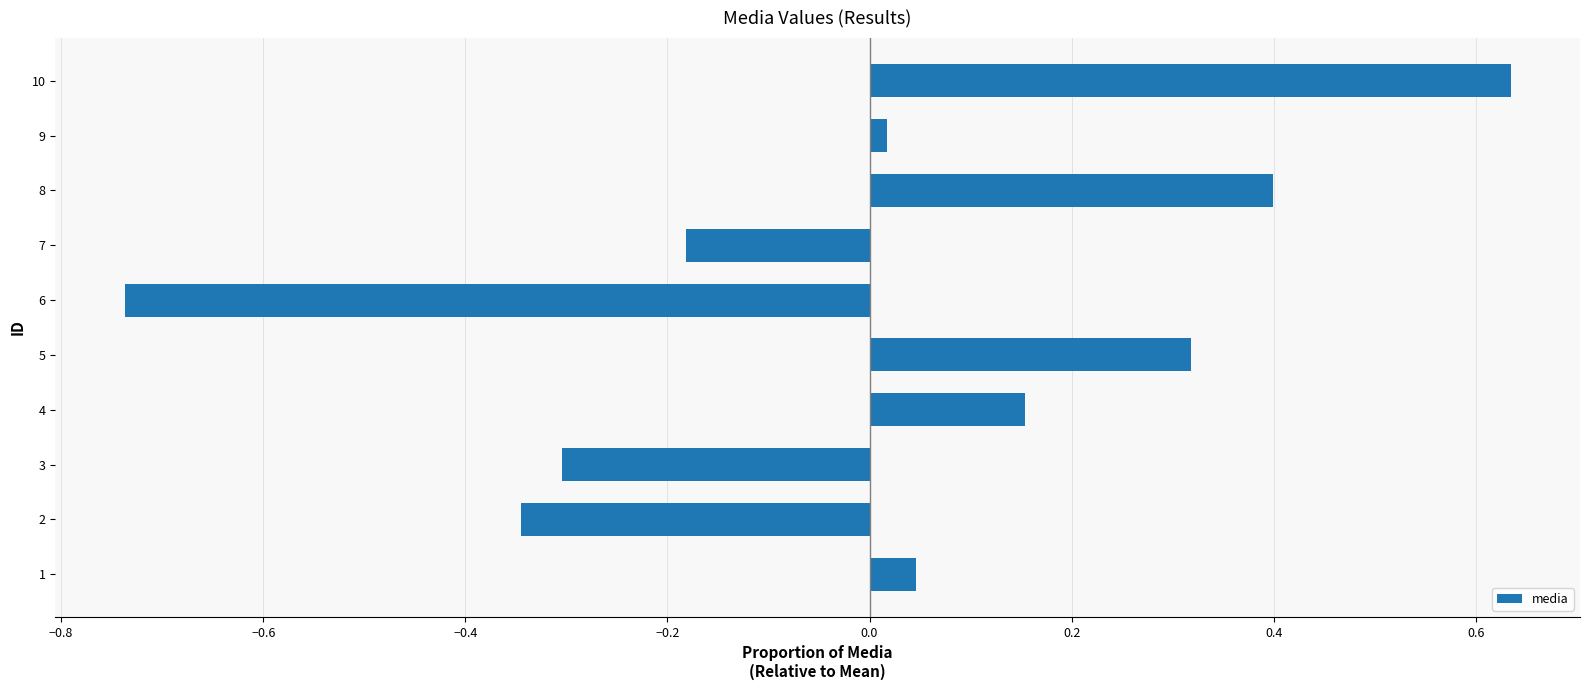

Which category has the highest value across all series?

10